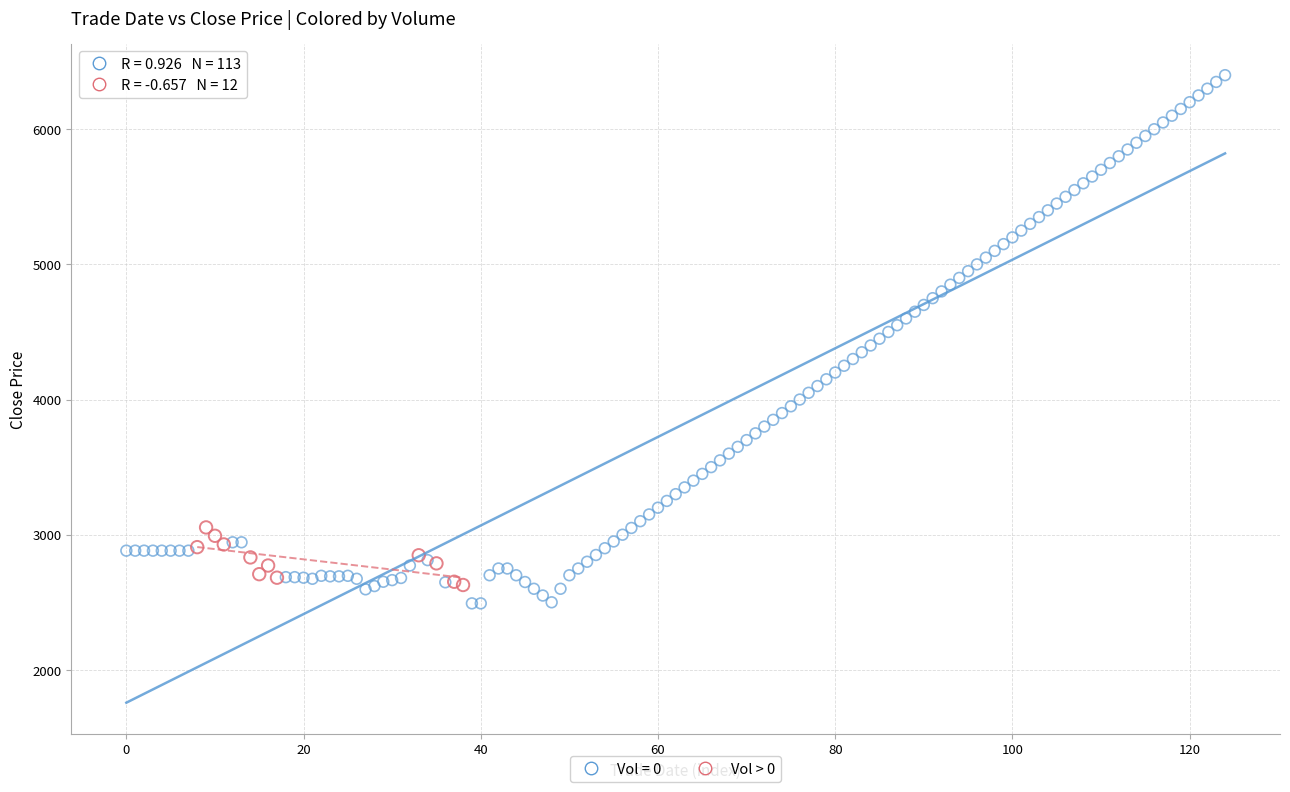

Which series contains the highest Y value?

Vol = 0